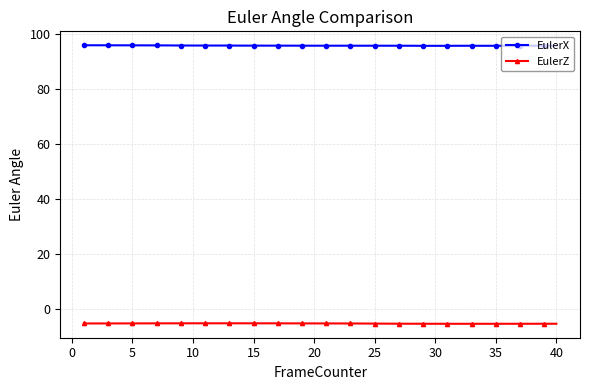

What is the minimum value shown in the chart?

-5.4